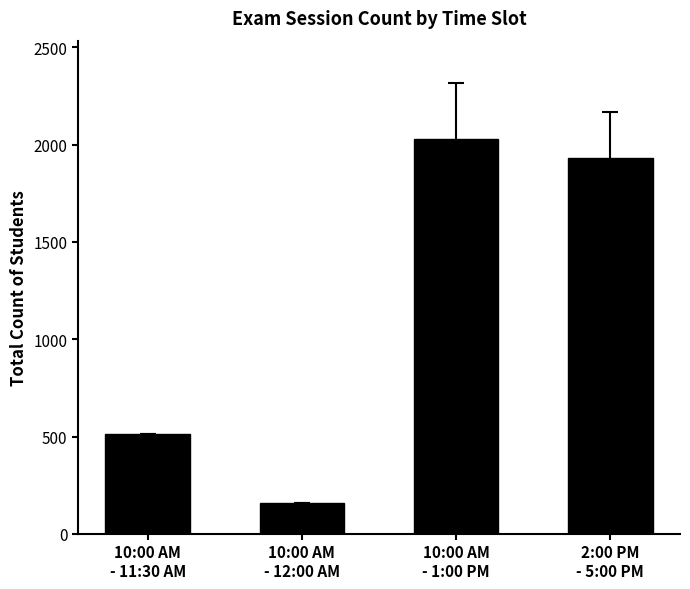

Between 10:00 AM
- 12:00 AM and 10:00 AM
- 1:00 PM, which is larger?

10:00 AM
- 1:00 PM